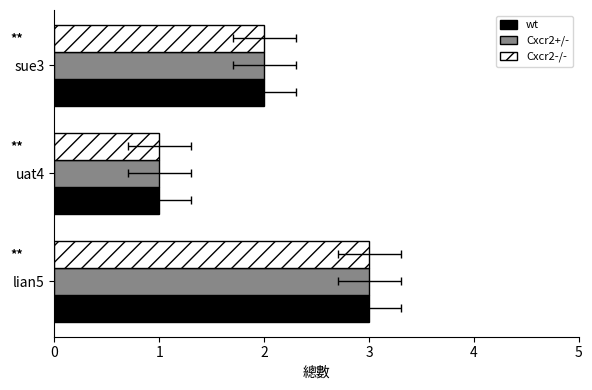

Rank the series by their maximum value, from highest to lowest.

wt, Cxcr2+/-, Cxcr2-/-